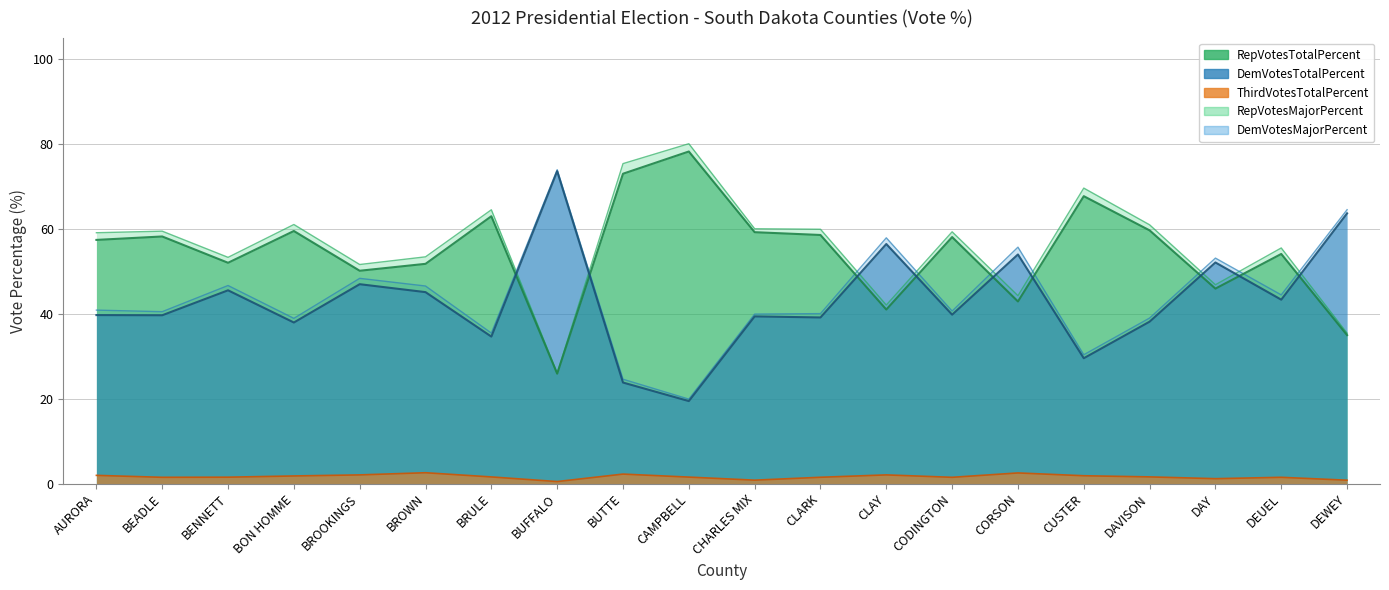

Which series has the largest range (max minus min)?

DemVotesTotalPercent